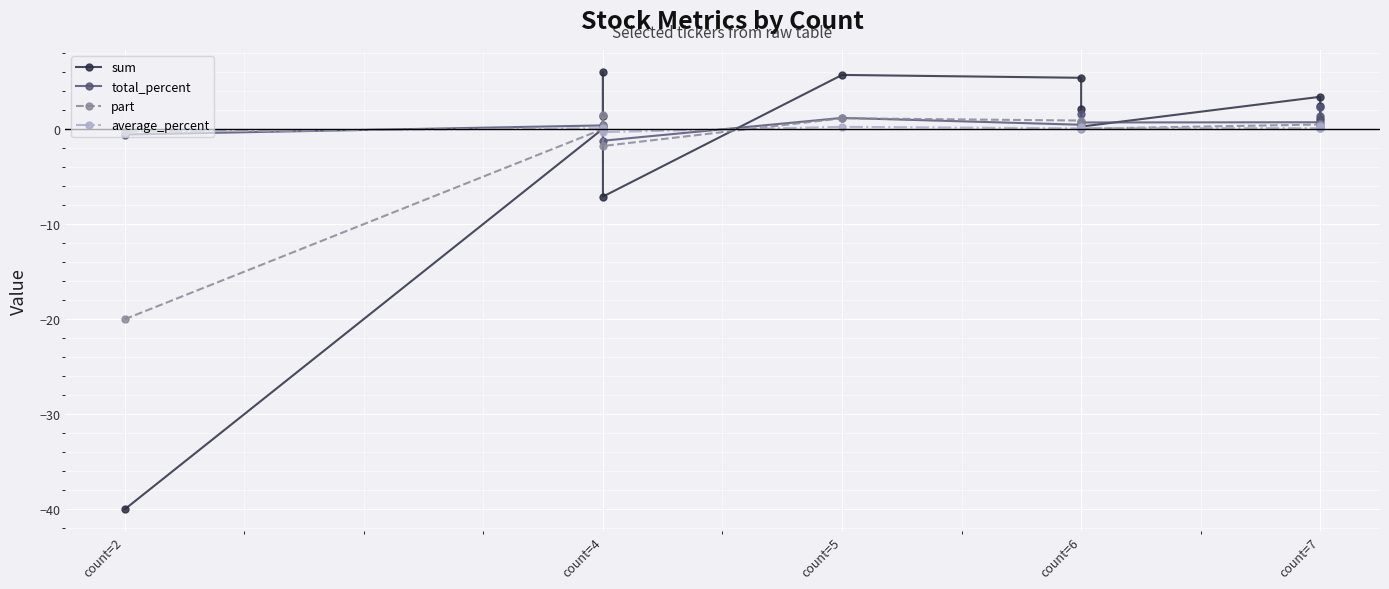

How many data points in total_percent are less than 0?

2